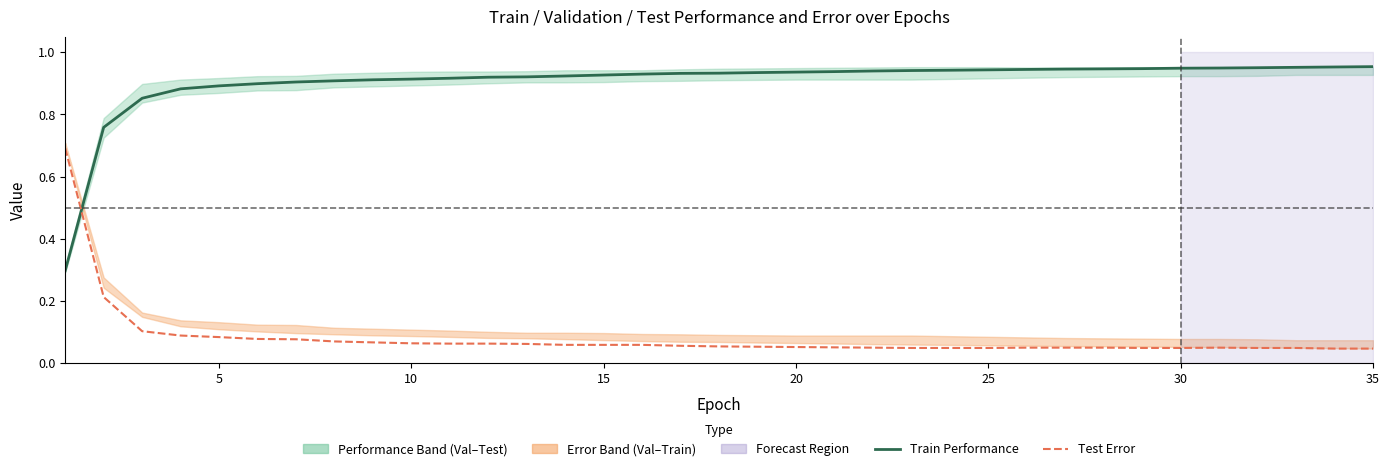

How many intersections are there between Test Error and Train Performance?

1